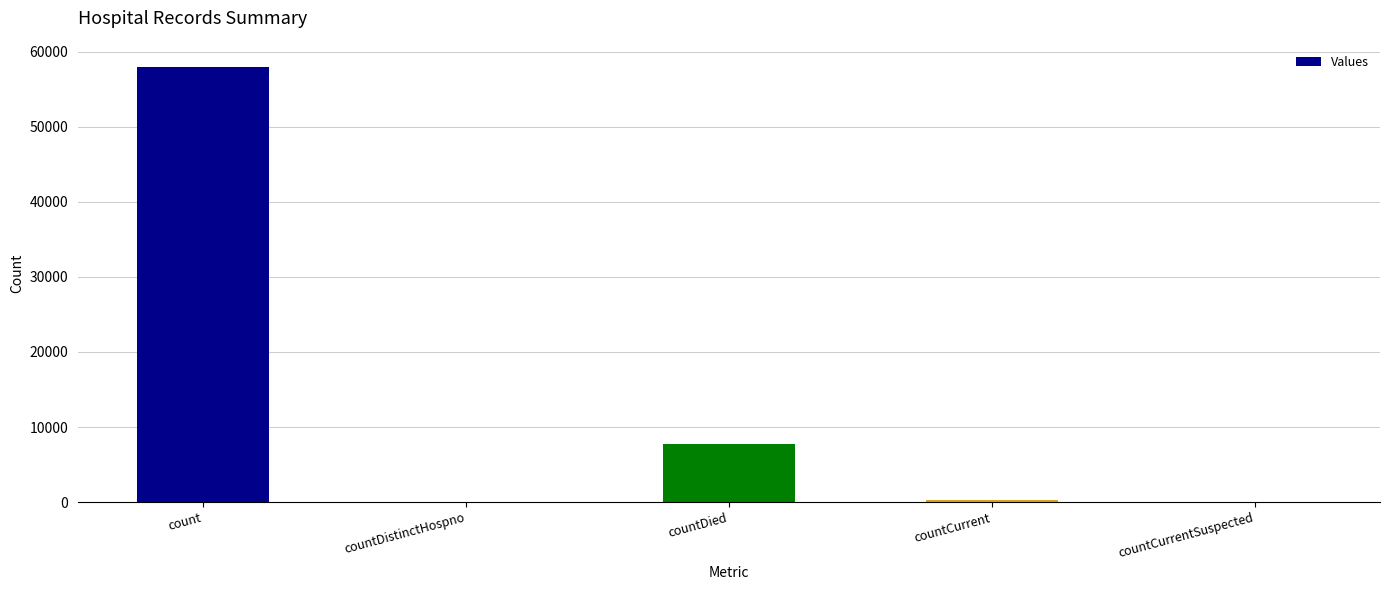

Read the value at count, to the nearest 100.

58000